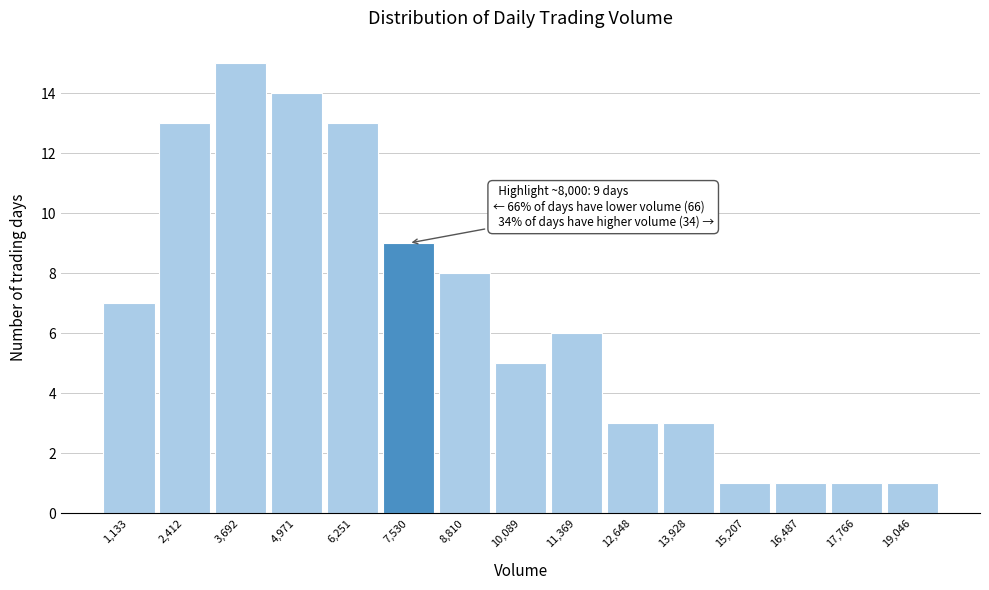

Reading left to right, list all the values displayed in this chart.

1,133=7	2,412=13	3,692=15	4,971=14	6,251=13	7,530=9	8,810=8	10,089=5	11,369=6	12,648=3	13,928=3	15,207=1	16,487=1	17,766=1	19,046=1